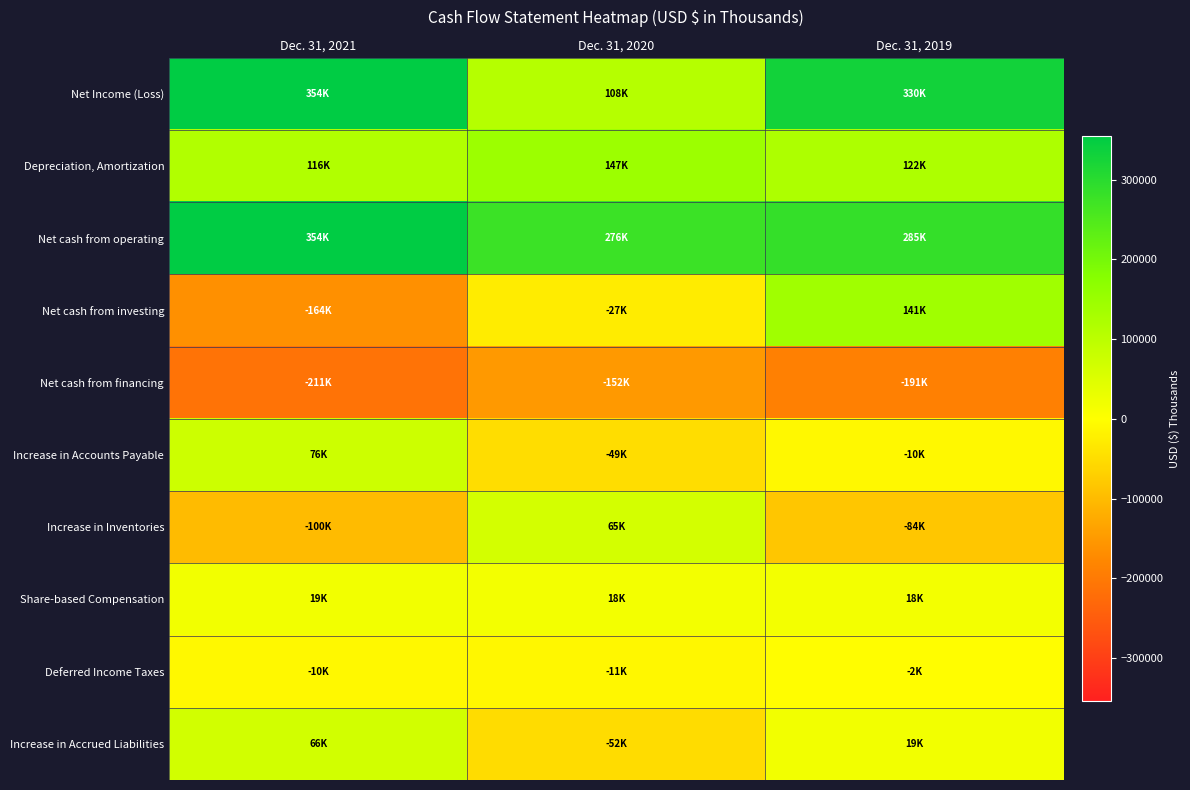

Reading right to left, extract all data points from this chart.

Net Income (Loss): Dec. 31, 2019=330489	Dec. 31, 2020=108013	Dec. 31, 2021=354108
Depreciation, Amortization: Dec. 31, 2019=121725	Dec. 31, 2020=146601	Dec. 31, 2021=115571
Net cash from operating: Dec. 31, 2019=285452	Dec. 31, 2020=276077	Dec. 31, 2021=354406
Net cash from investing: Dec. 31, 2019=140728	Dec. 31, 2020=-27171	Dec. 31, 2021=-163751
Net cash from financing: Dec. 31, 2019=-190722	Dec. 31, 2020=-151700	Dec. 31, 2021=-210889
Increase in Accounts Payable: Dec. 31, 2019=-10419	Dec. 31, 2020=-49275	Dec. 31, 2021=75513
Increase in Inventories: Dec. 31, 2019=-84058	Dec. 31, 2020=64884	Dec. 31, 2021=-100261
Share-based Compensation: Dec. 31, 2019=17832	Dec. 31, 2020=17778	Dec. 31, 2021=19126
Deferred Income Taxes: Dec. 31, 2019=-1808	Dec. 31, 2020=-11263	Dec. 31, 2021=-9798
Increase in Accrued Liabilities: Dec. 31, 2019=18863	Dec. 31, 2020=-52115	Dec. 31, 2021=66457